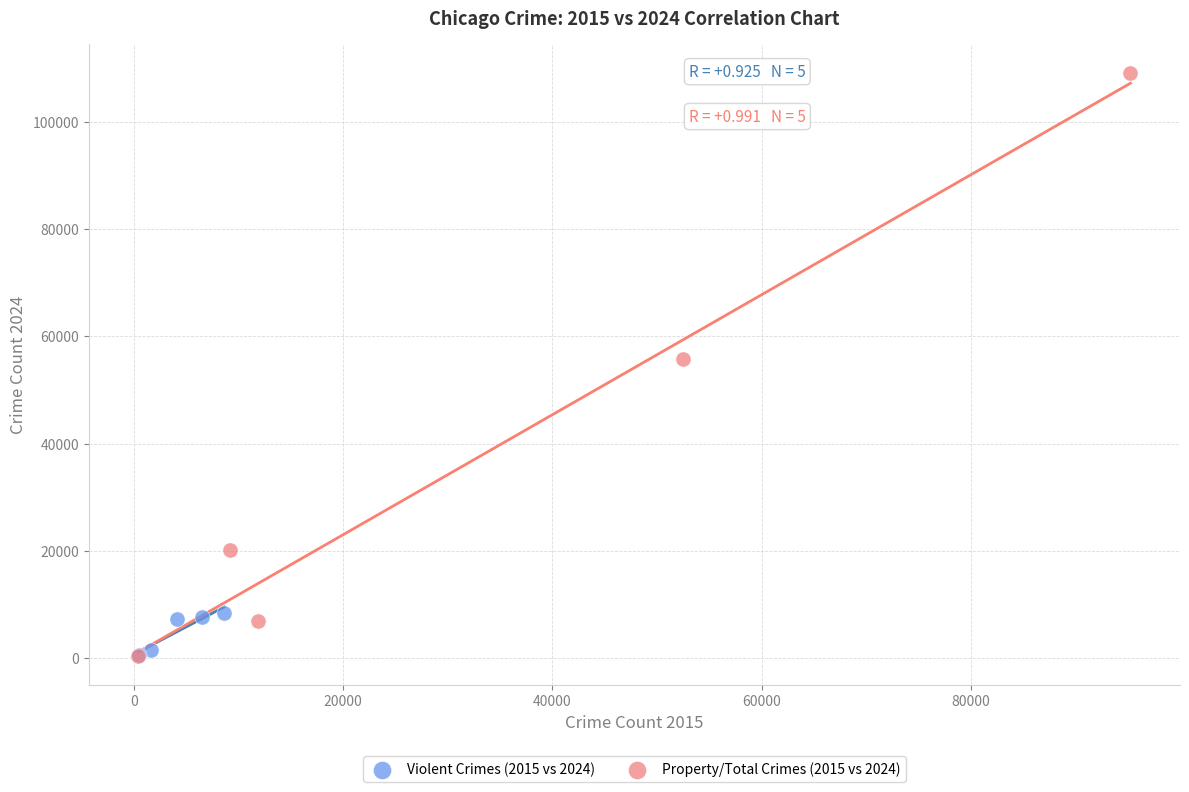

Which series has the largest Y range (max minus min)?

Property/Total Crimes (2015 vs 2024)